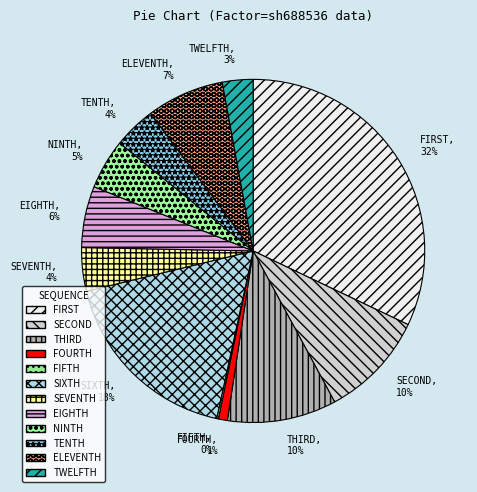

What is the largest slice in the pie chart?

FIRST